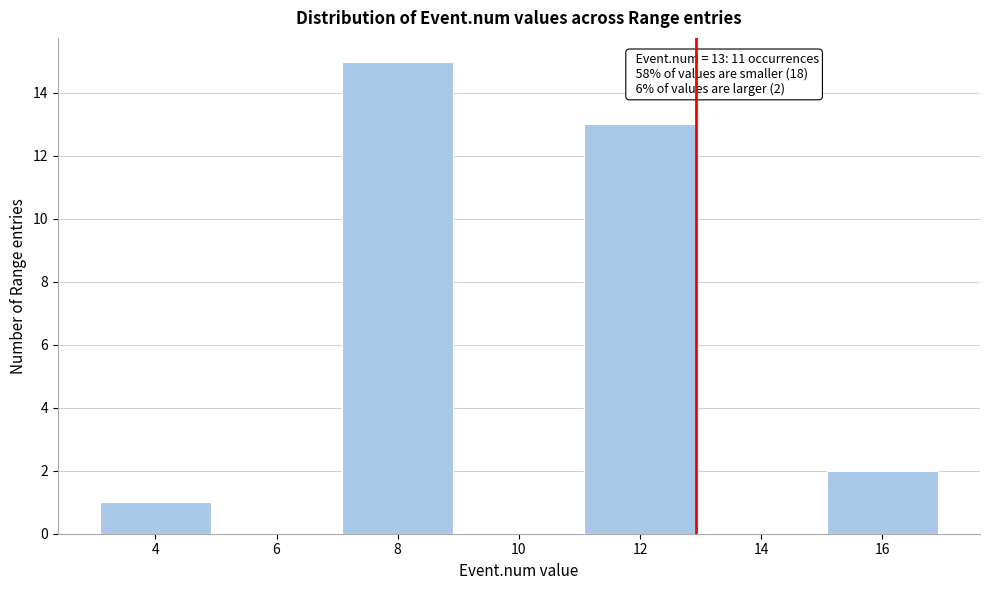

Reading left to right, transcribe all the data shown in this chart.

4=1	6=0	8=15	10=0	12=13	14=0	16=2